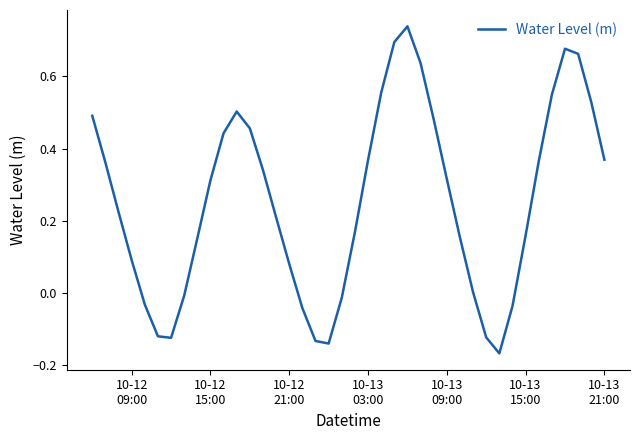

What is the difference between the maximum and minimum values?

0.9